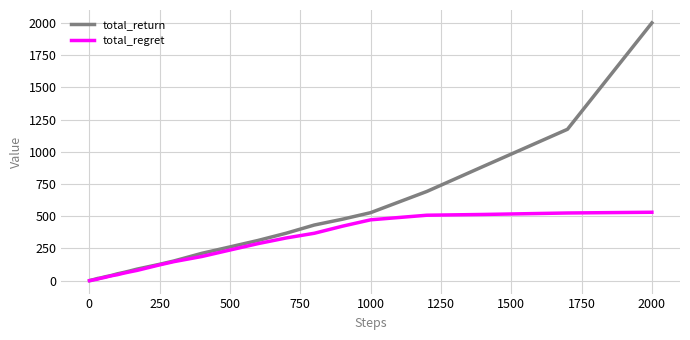

Which series has the widest spread of values?

total_return